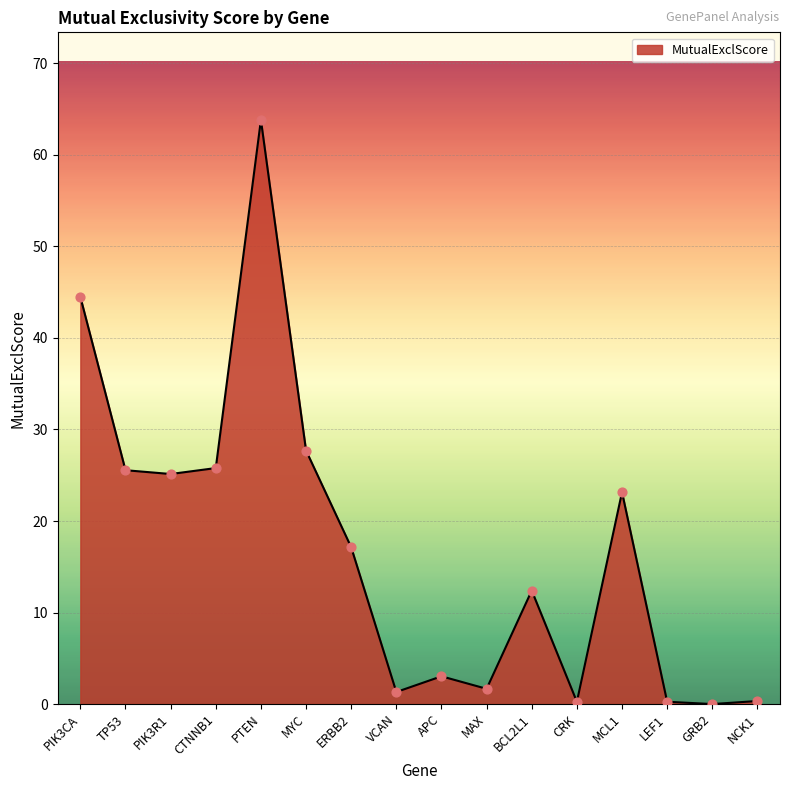

Between PIK3CA and PTEN, which is larger?

PTEN